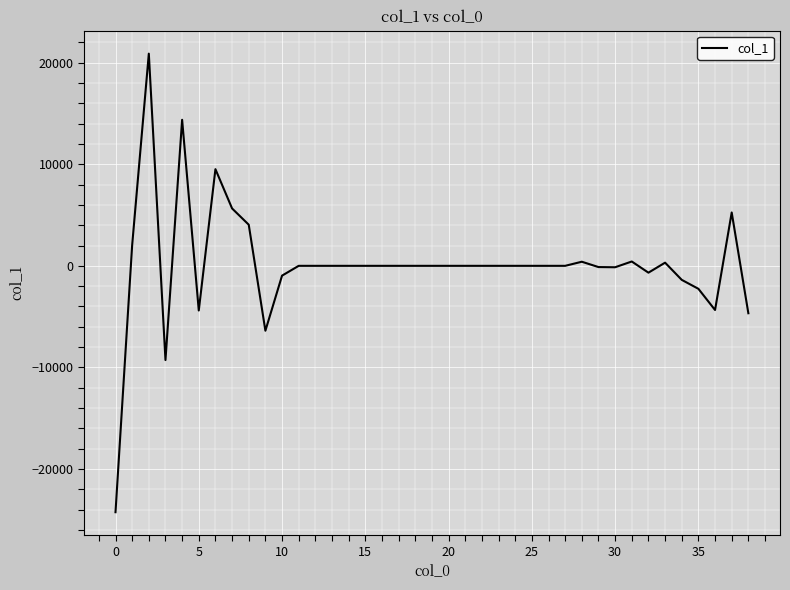

What is the greatest value displayed?

20882.8